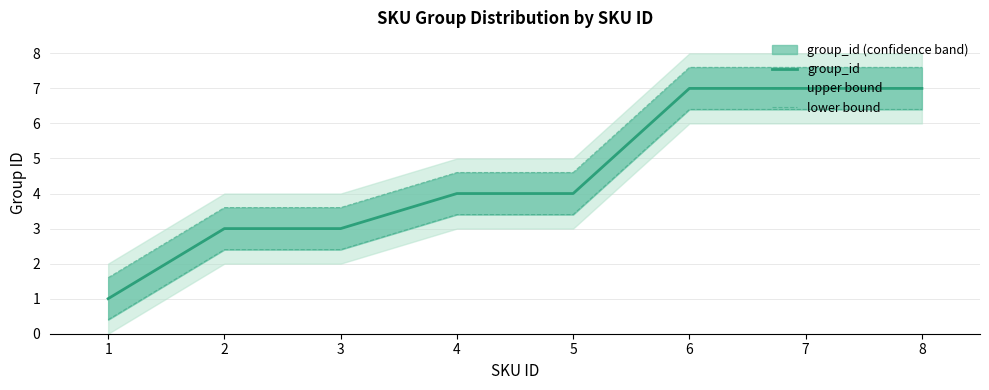

Reading right to left, transcribe all the data shown in this chart.

group_id: 8=7.0	7=7.0	6=7.0	5=4.0	4=4.0	3=3.0	2=3.0	1=1.0
upper bound: 8=7.6	7=7.6	6=7.6	5=4.6	4=4.6	3=3.6	2=3.6	1=1.6
lower bound: 8=6.4	7=6.4	6=6.4	5=3.4	4=3.4	3=2.4	2=2.4	1=0.4